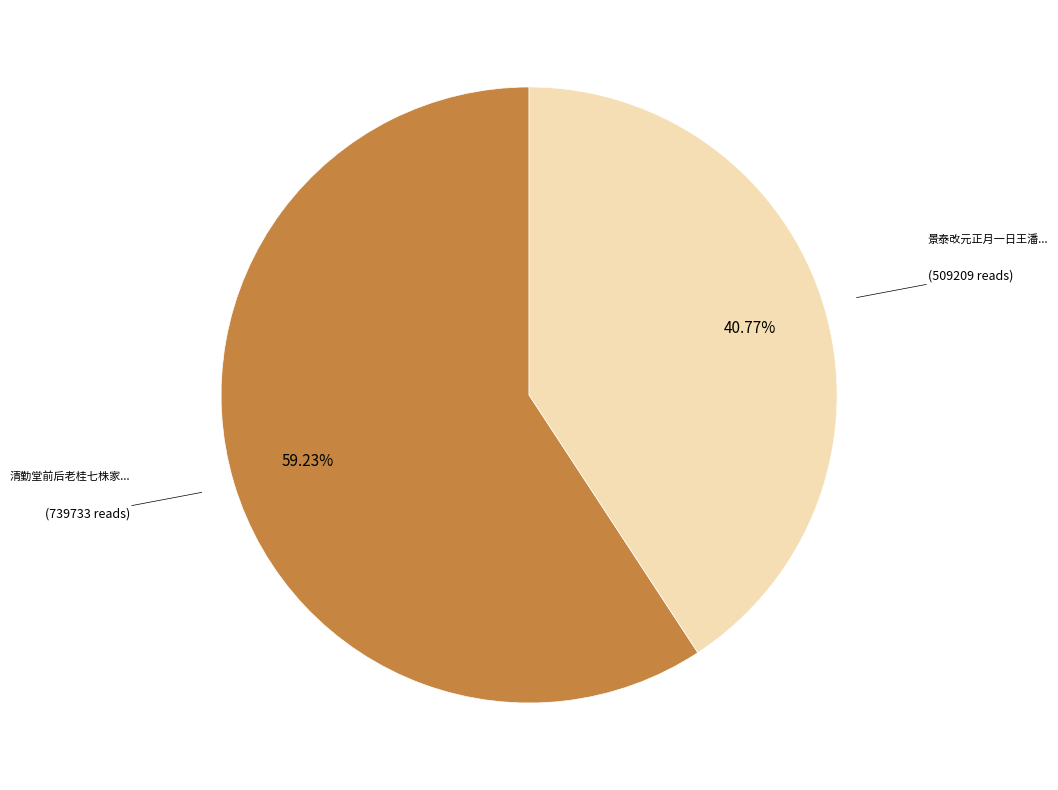

Count the number of slices in the pie.

2